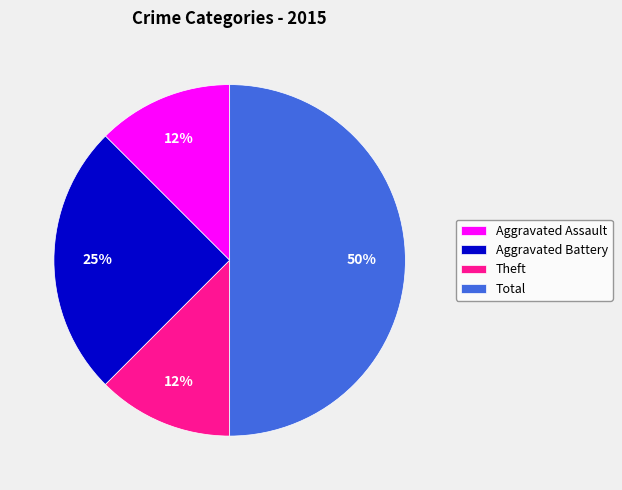

To the nearest percent, what is the average slice percentage?

25%